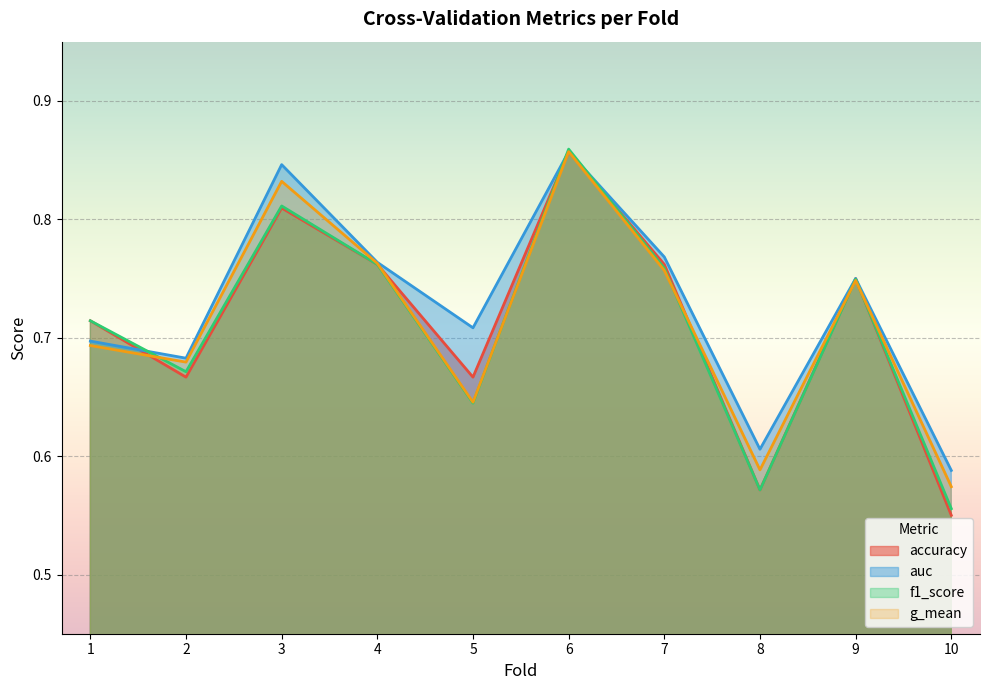

Is it true that auc equals 0.8 at 9?

True